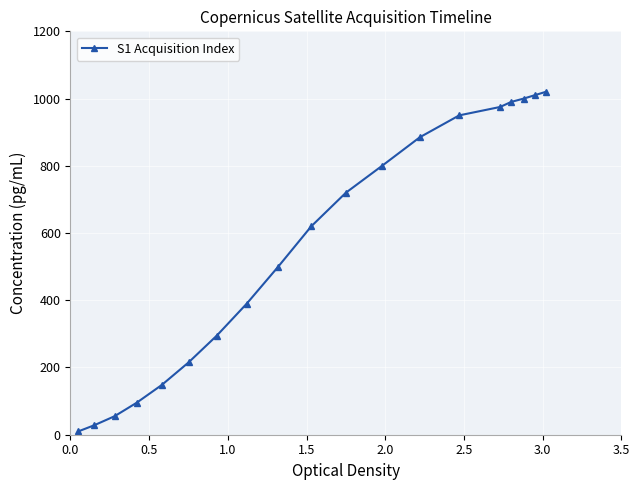

What is the greatest value displayed?

1020